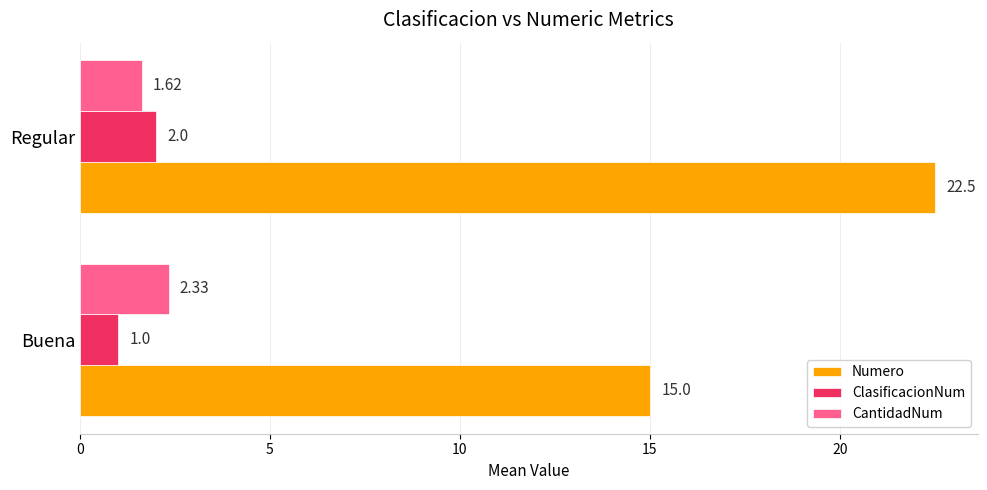

Which series has the largest range (max minus min)?

Numero